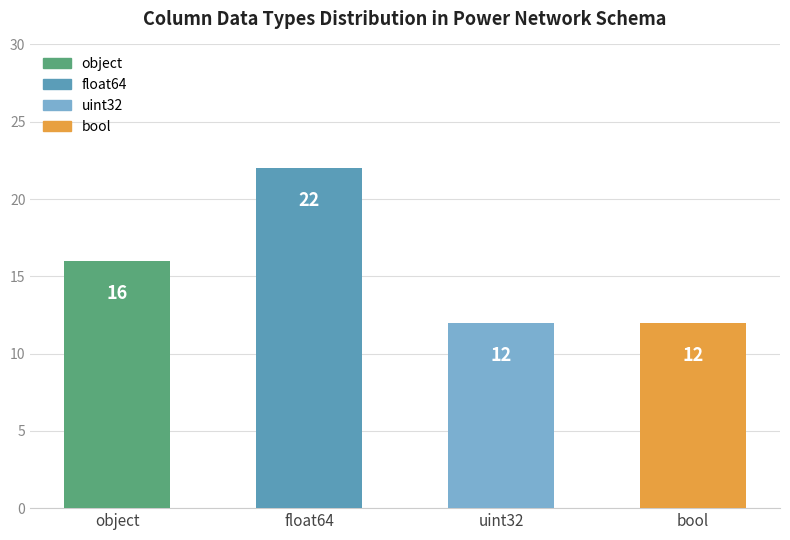

What is the ratio of the value at object to the value at uint32?

1.3